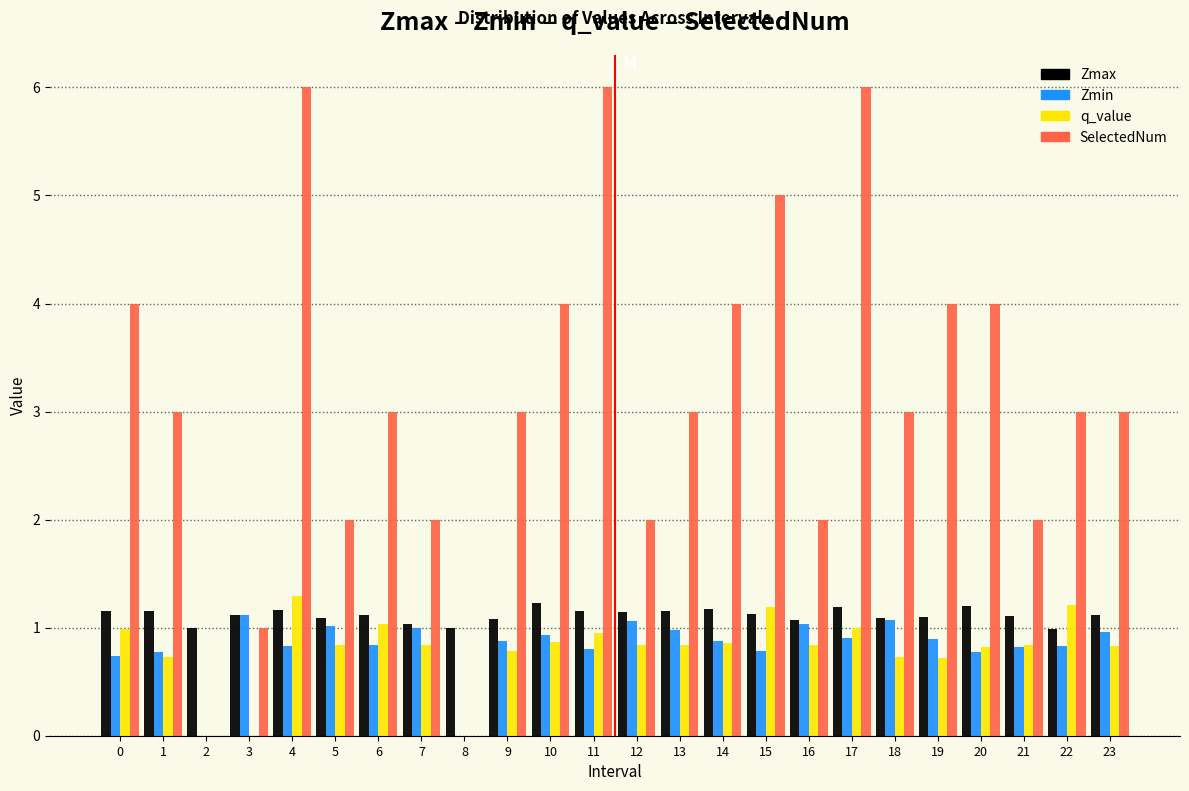

Is the value of SelectedNum at 13 greater than the value of Zmin at 8?

Yes